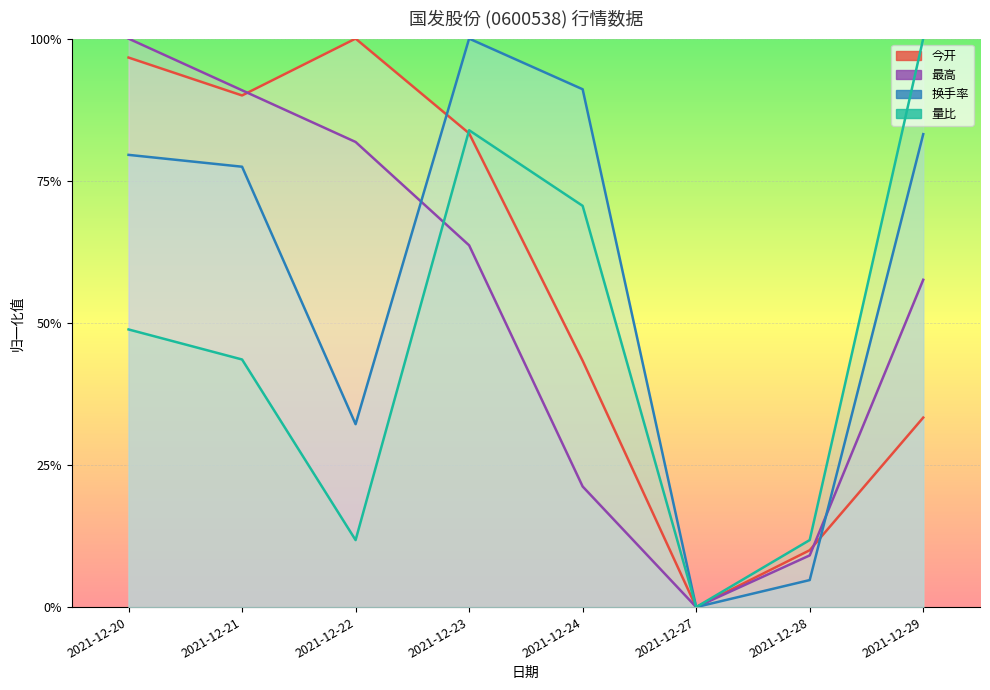

The 量比 series shows 0.8 at 2021-12-23. True or false?

True